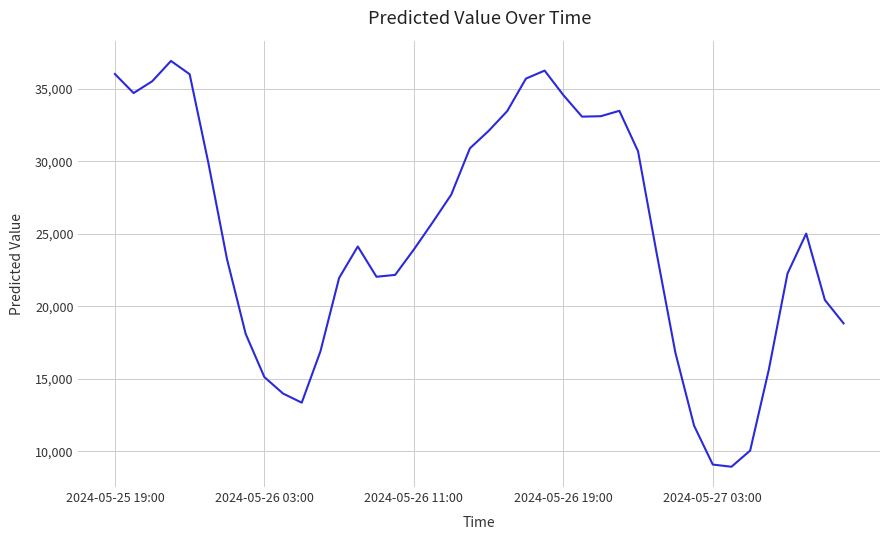

What is the difference between the maximum and second lowest values?

27851.4